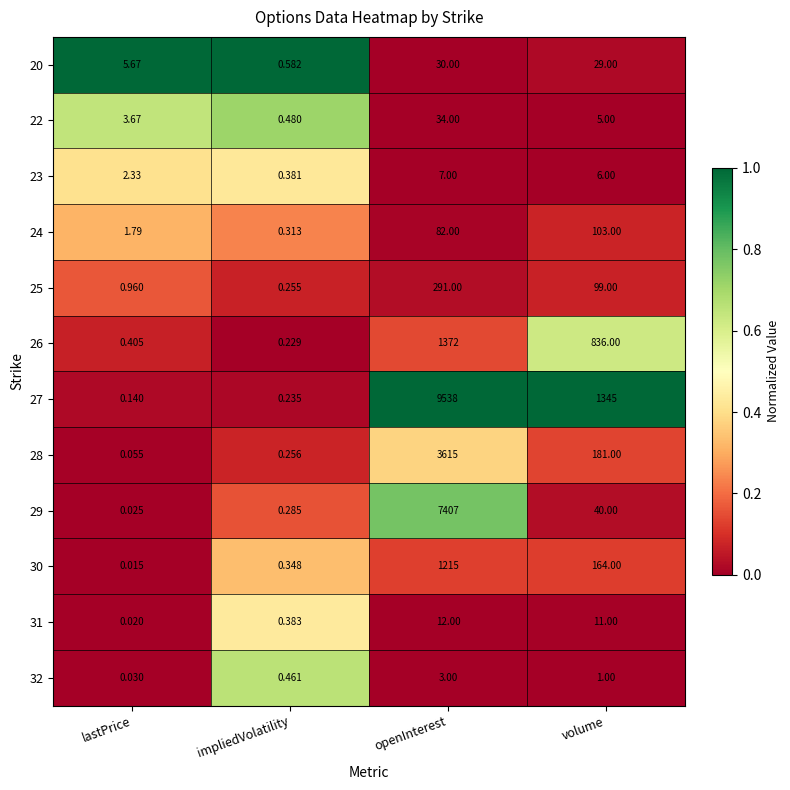

Which label corresponds to the largest value in the chart?

openInterest